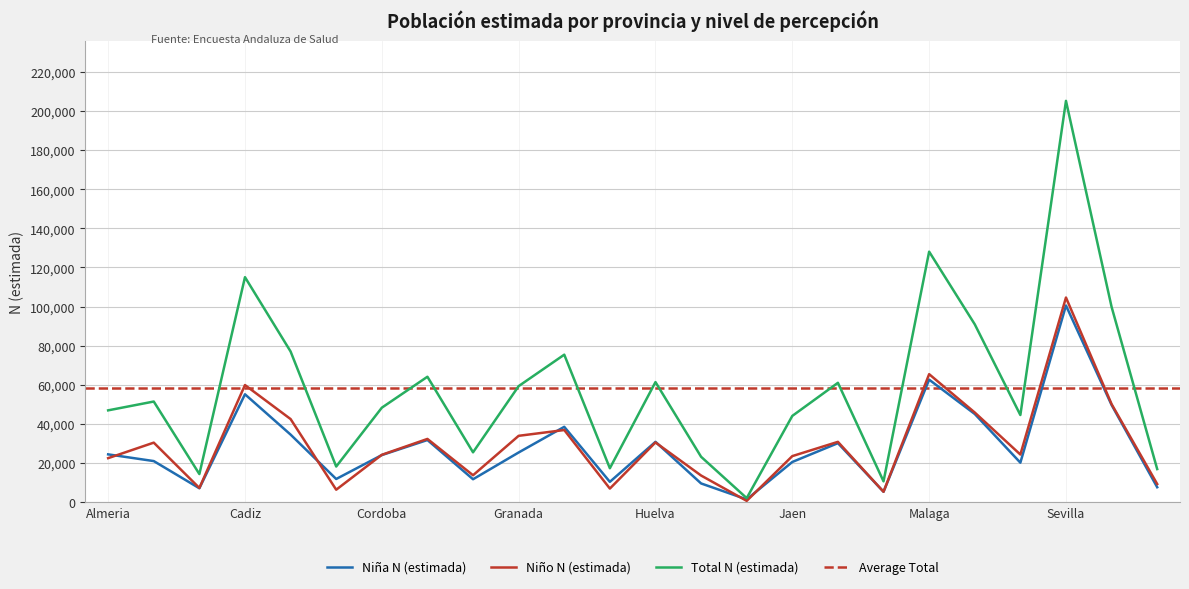

How many interior local peaks does the Niña N (estimada) series have?

7